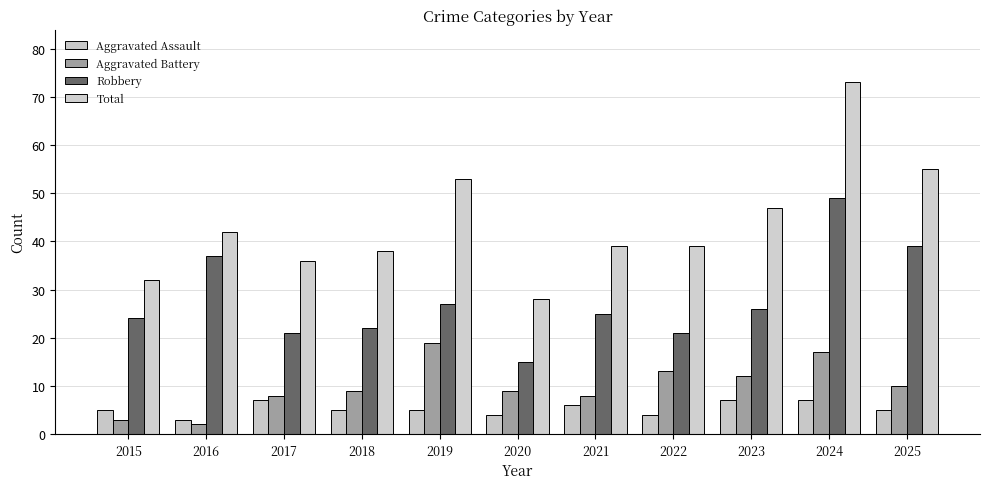

What is the value of the Total bar at the 6th from the left?

28